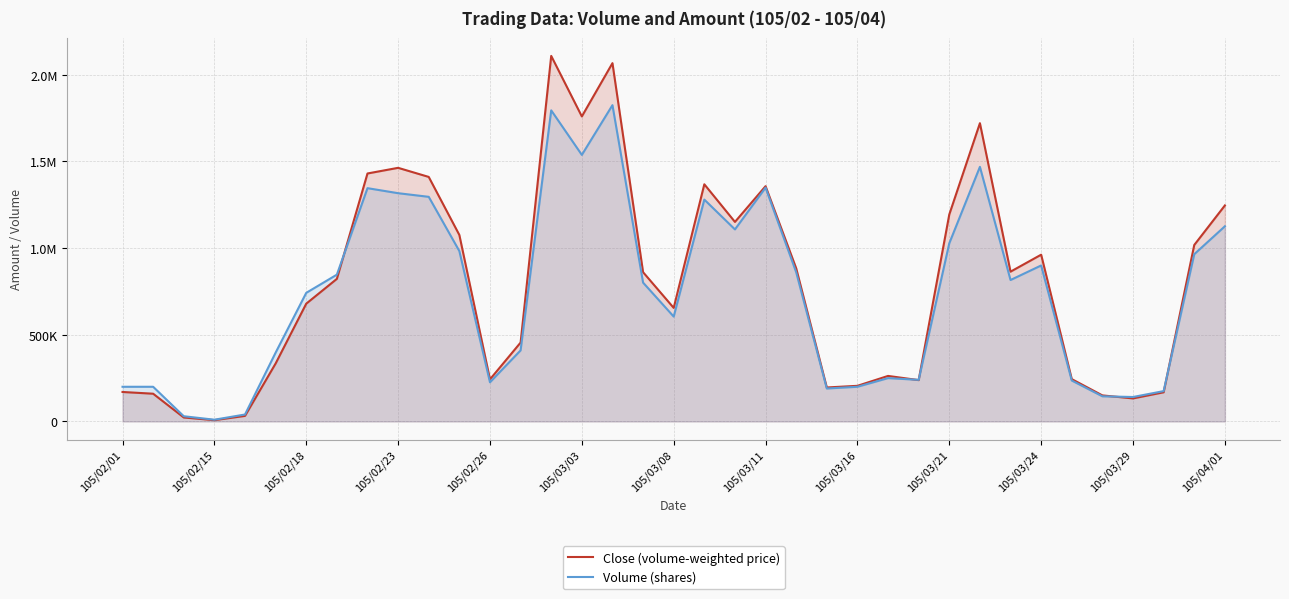

How many distinct data groups are displayed?

2